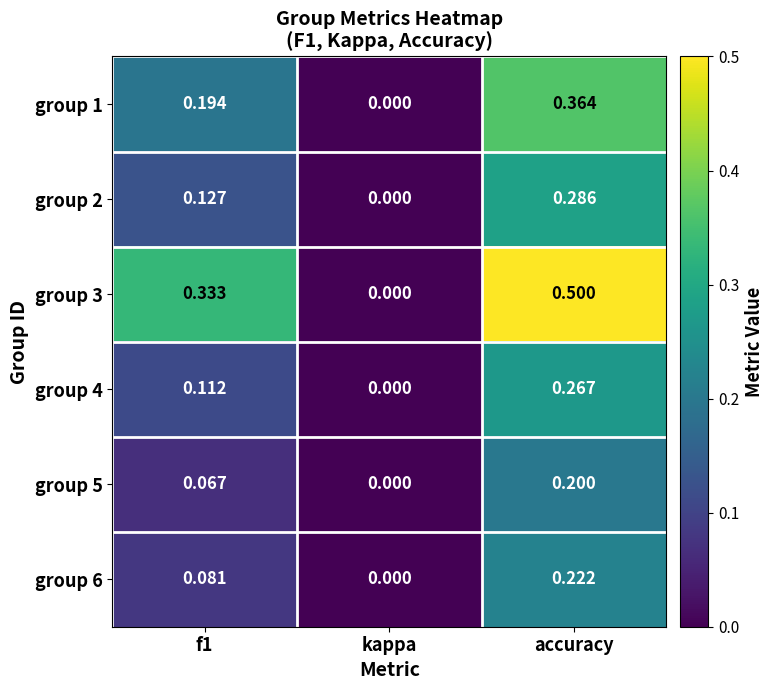

Is the value of group 5 at kappa greater than the value of group 1 at accuracy?

No